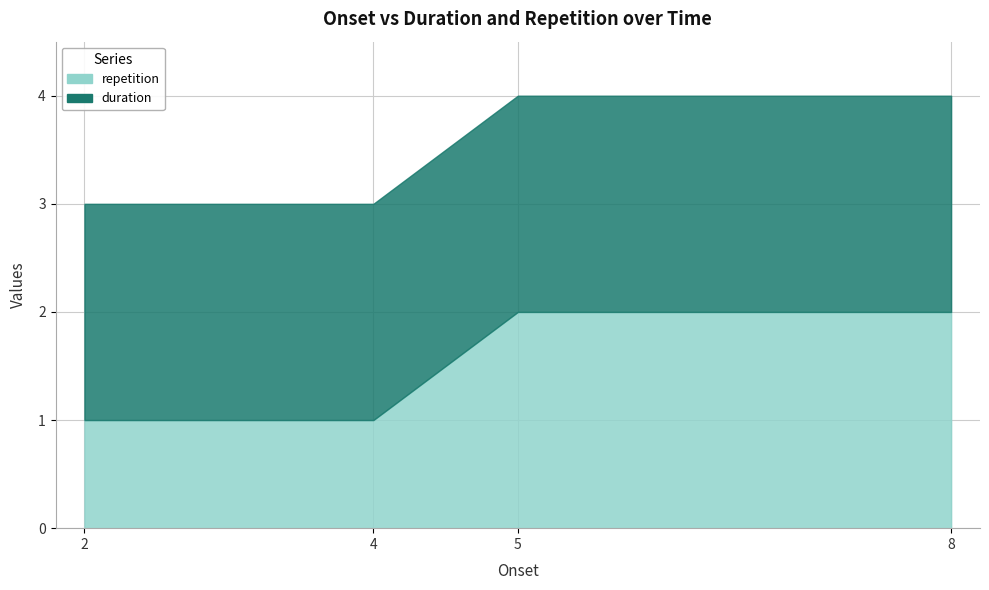

Which series has the largest total across all categories?

duration